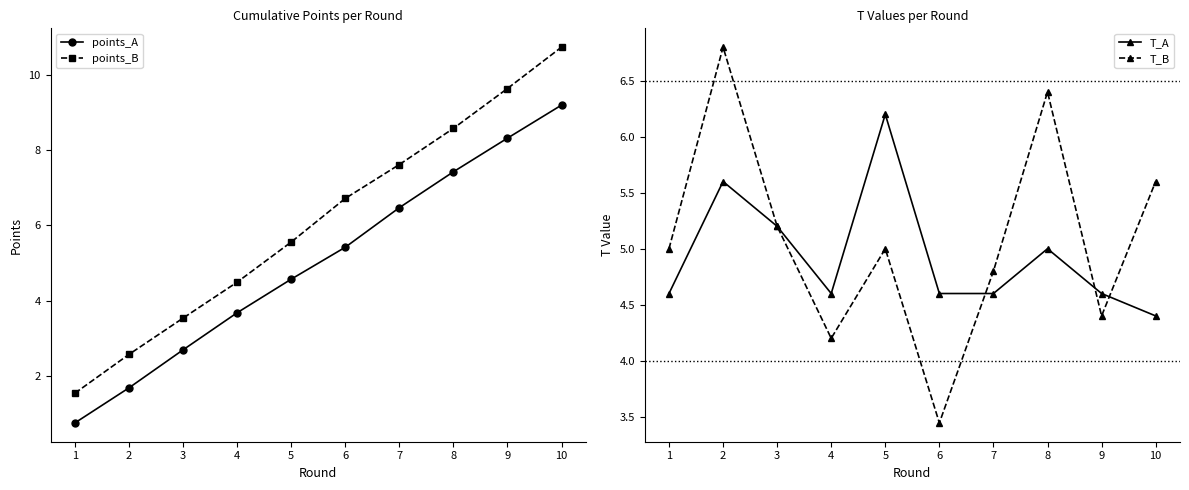

At how many categories does at least one series exceed 5?

8